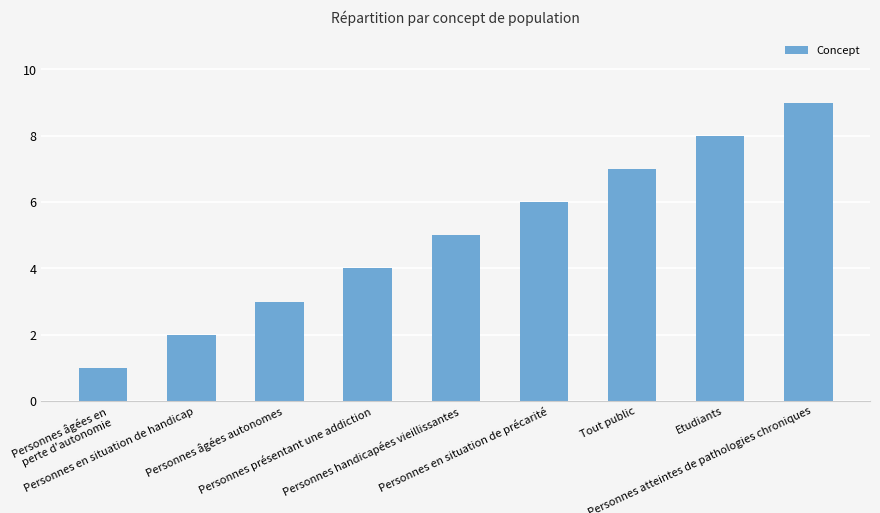

Count the values in the range 3 to 7.

5